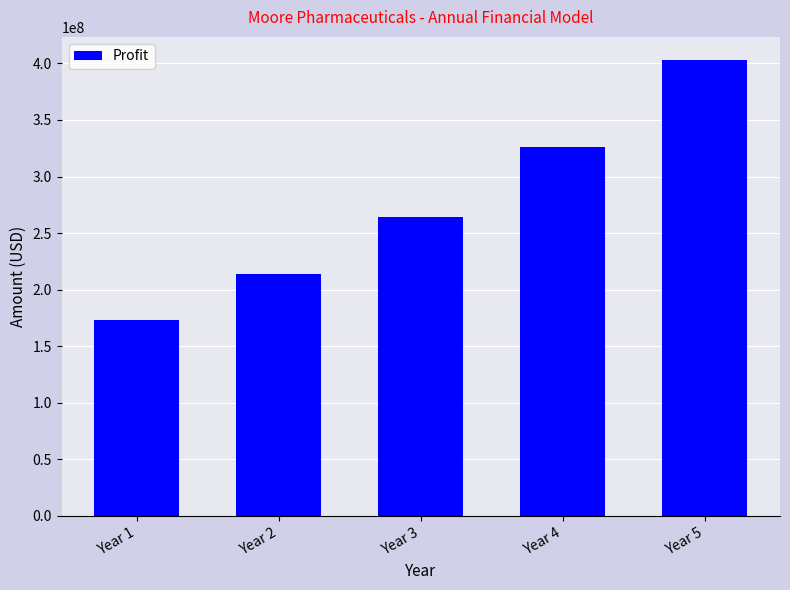

How many data points are less than 263985868?

2